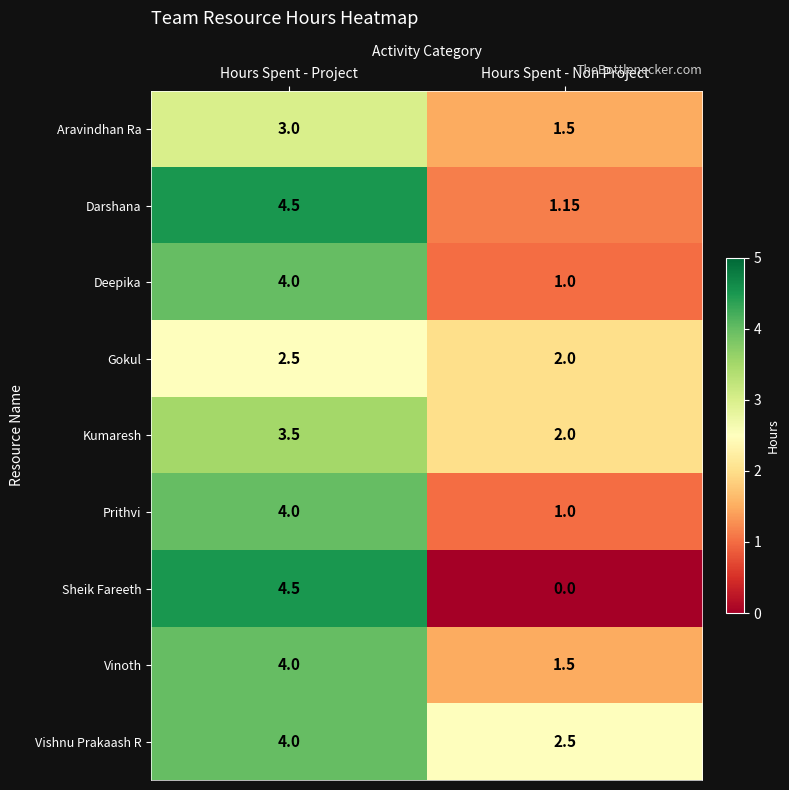

Which category has the lowest value in the Deepika series?

Hours Spent - Non Project